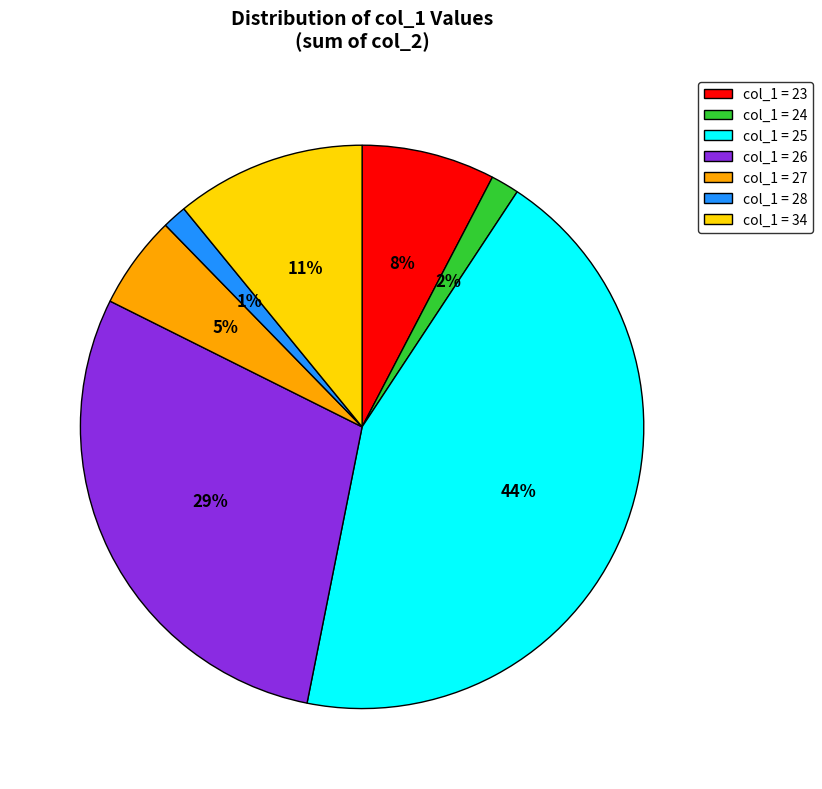

To the nearest percent, what is the difference between the col_1 = 28 and col_1 = 27 slice percentages?

4%